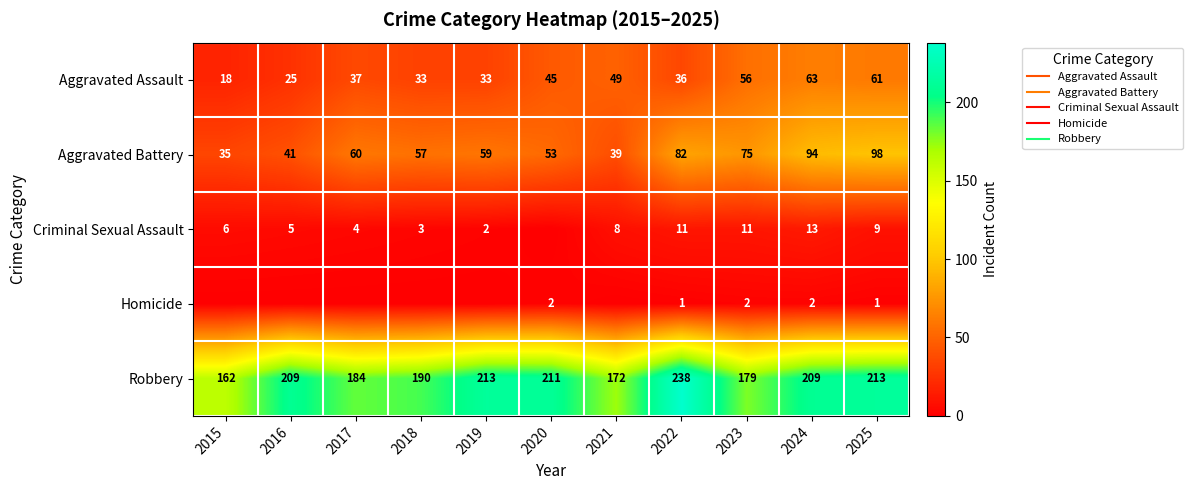

What is the total value across all series at 2018?

283